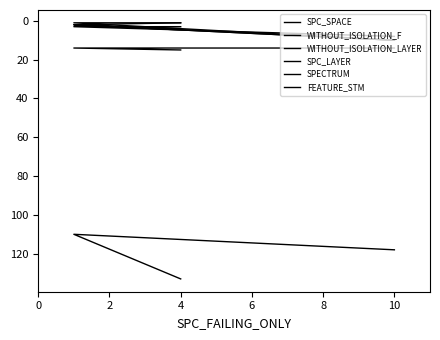

List the series in order of their peak value, highest first.

SPC_SPACE, FEATURE_STM, WITHOUT_ISOLATION_F, WITHOUT_ISOLATION_LAYER, SPC_LAYER, SPECTRUM